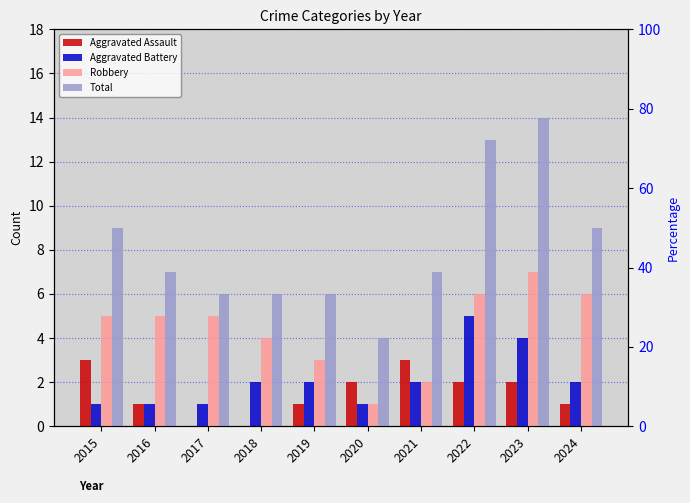

Between 2021 and 2016, which is larger?

2021